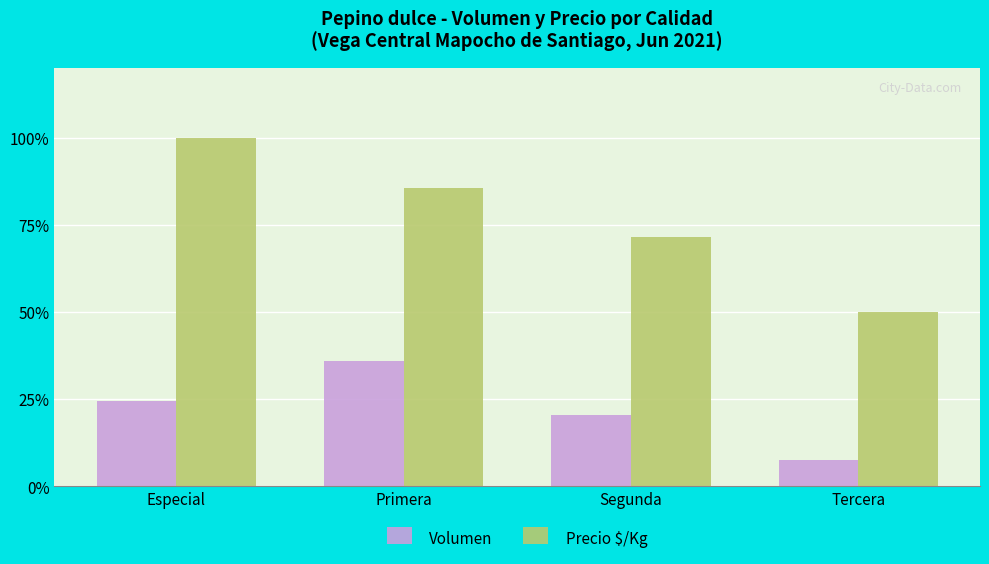

Is it true that Volumen equals 387 at Primera?

False